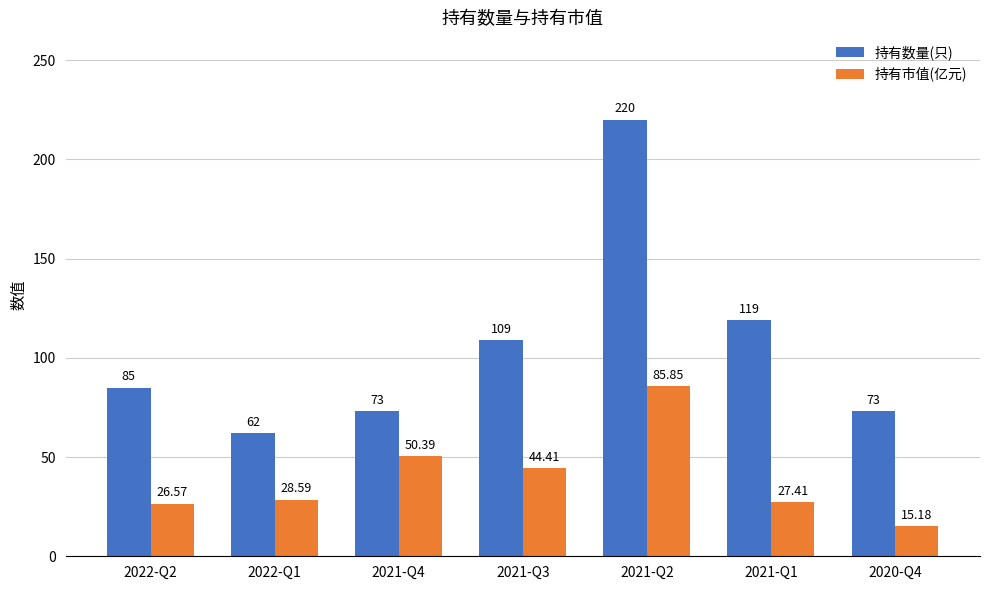

Which series has the widest spread of values?

持有数量(只)